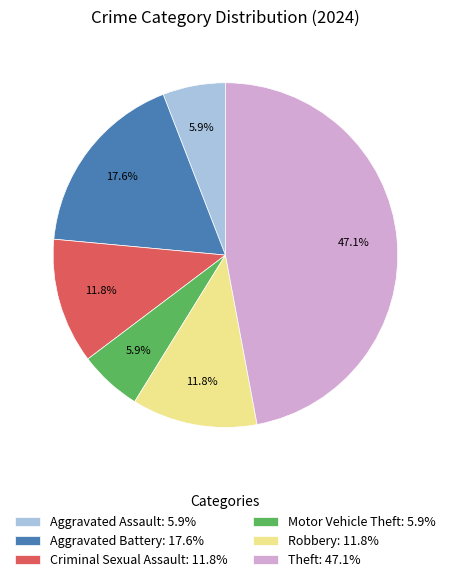

What percentage is the Aggravated Battery slice, to the nearest percent?

18%